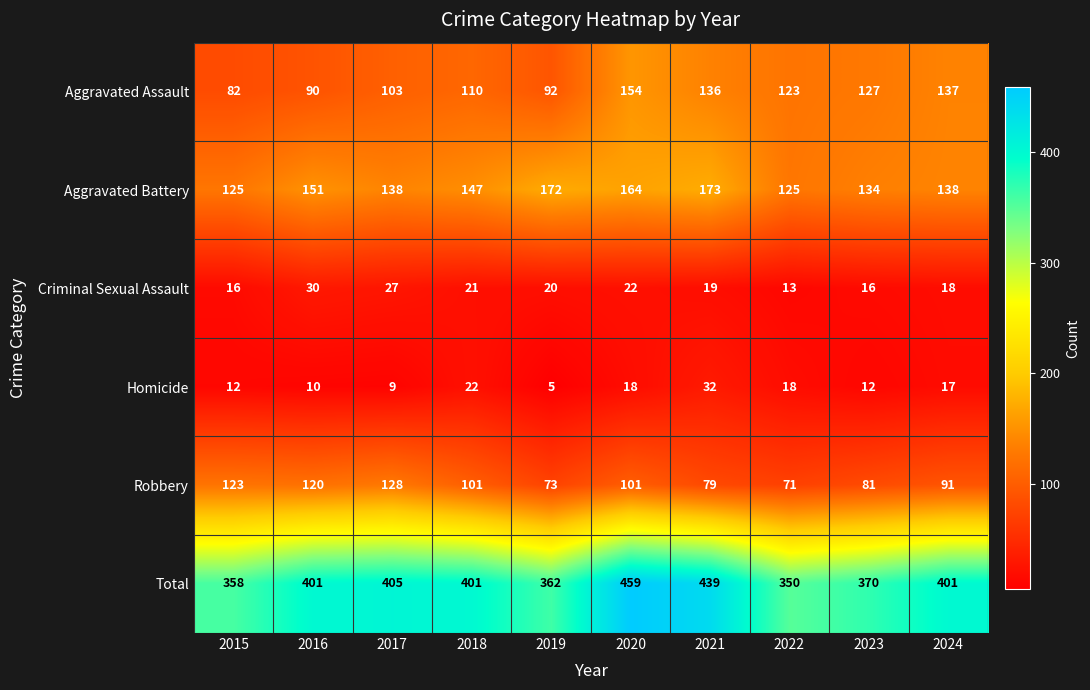

What is the difference between the Total values at 2017 and 2020?

54